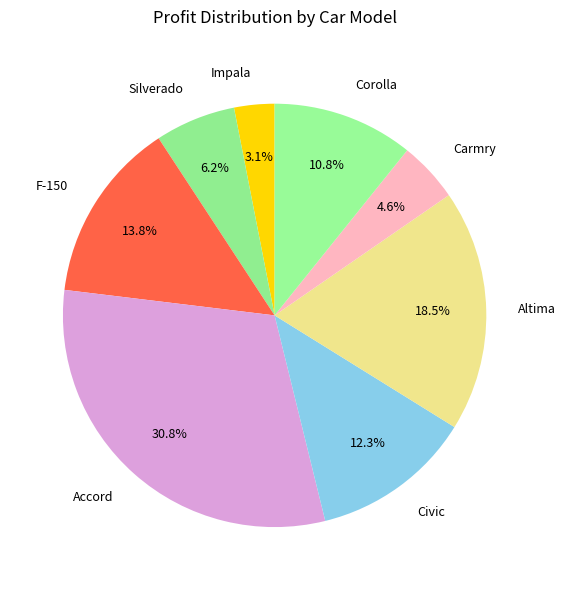

To the nearest percent, what is the average slice percentage?

12%